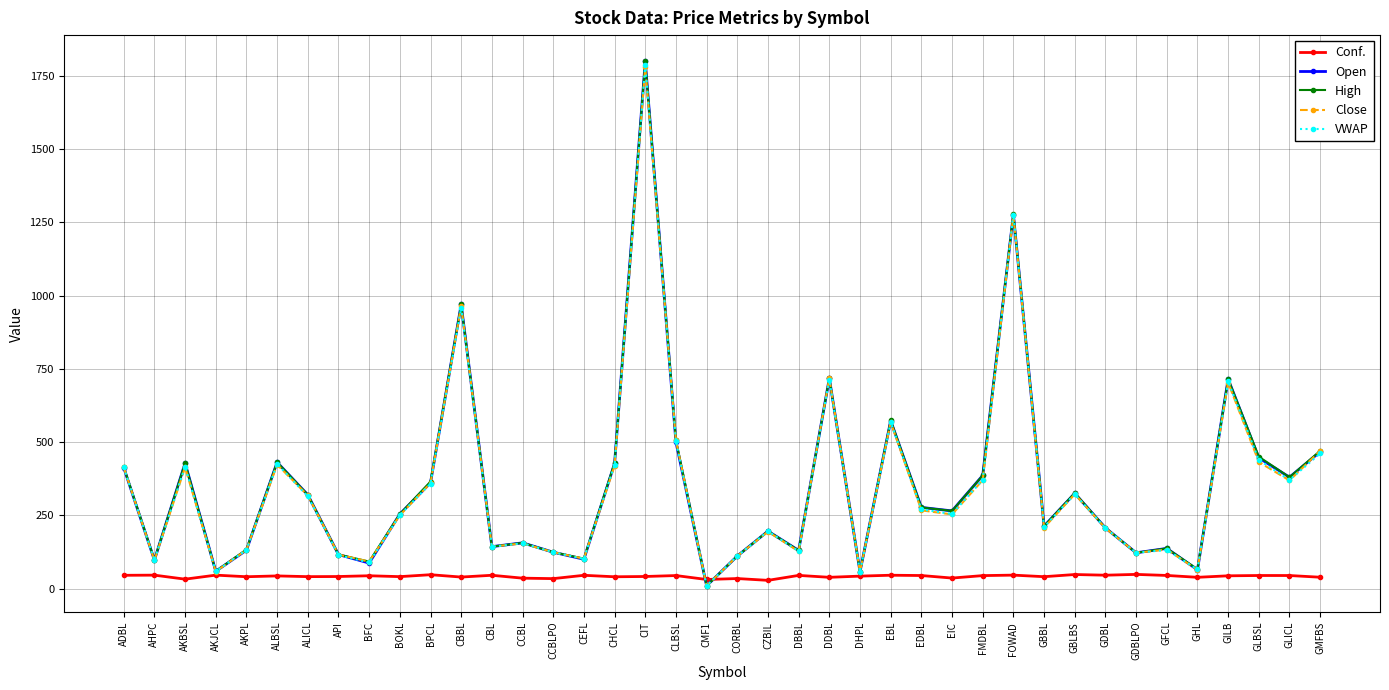

Count the number of data series in this chart.

5